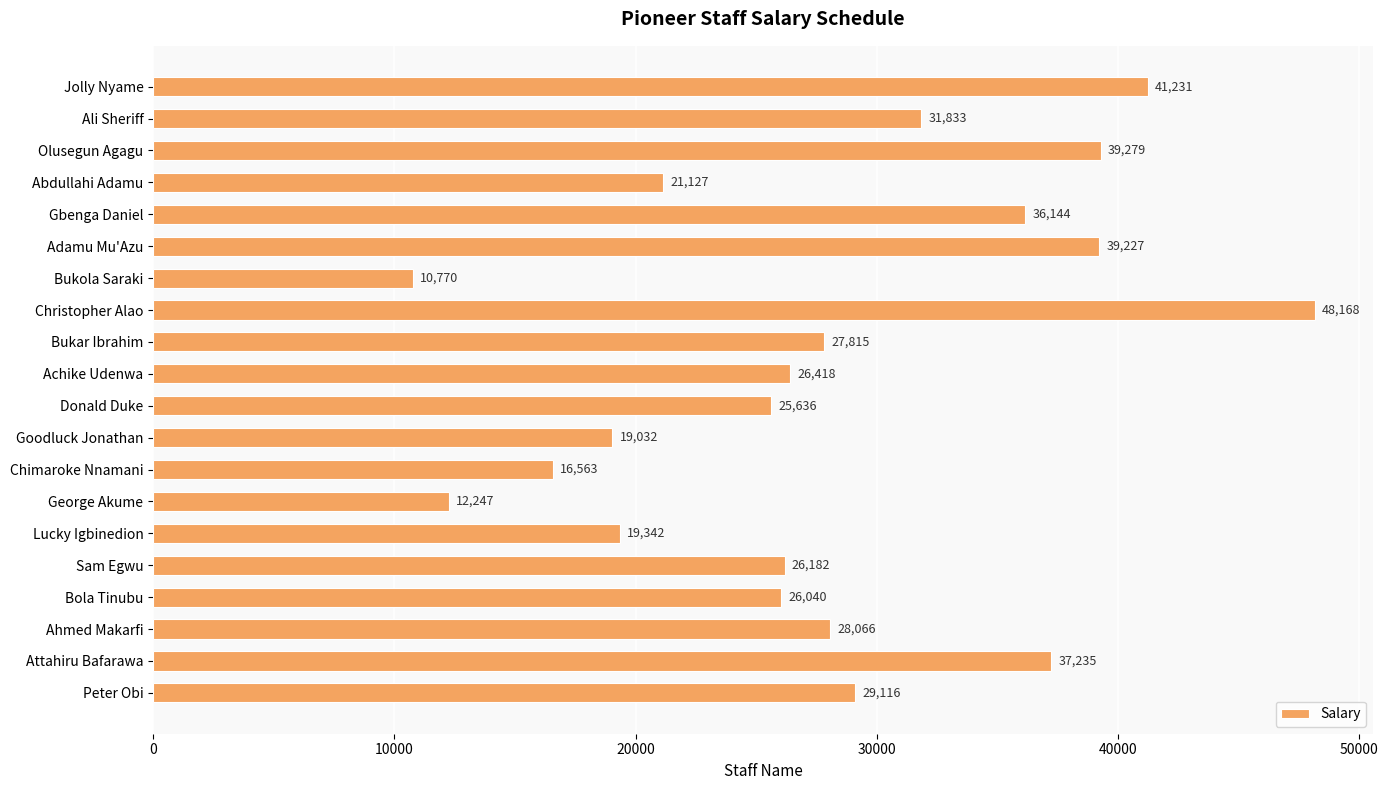

The value at Jolly Nyame is 41231. True or false?

True